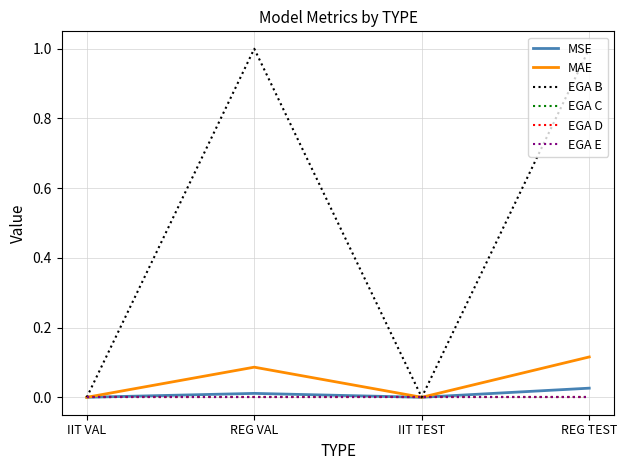

What is the difference between the MAE values at IIT VAL and REG TEST?

0.1